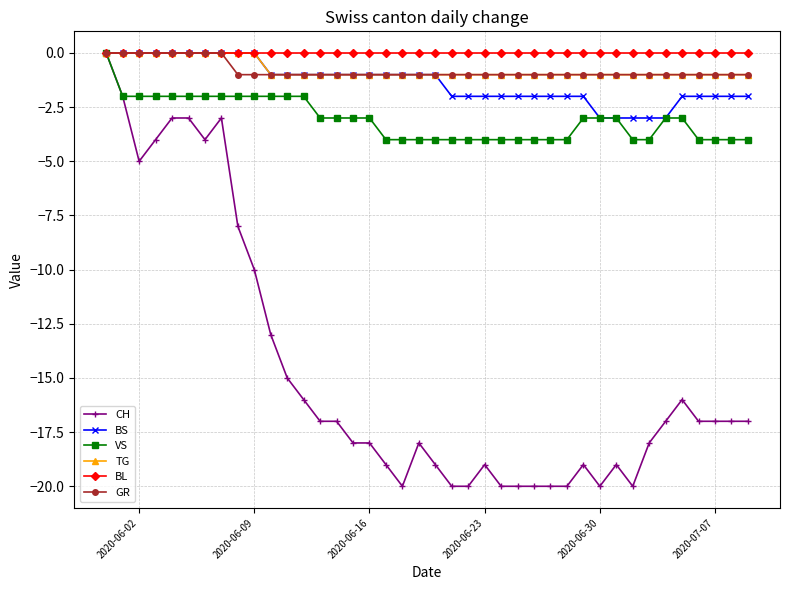

Which series has the largest total across all categories?

BL